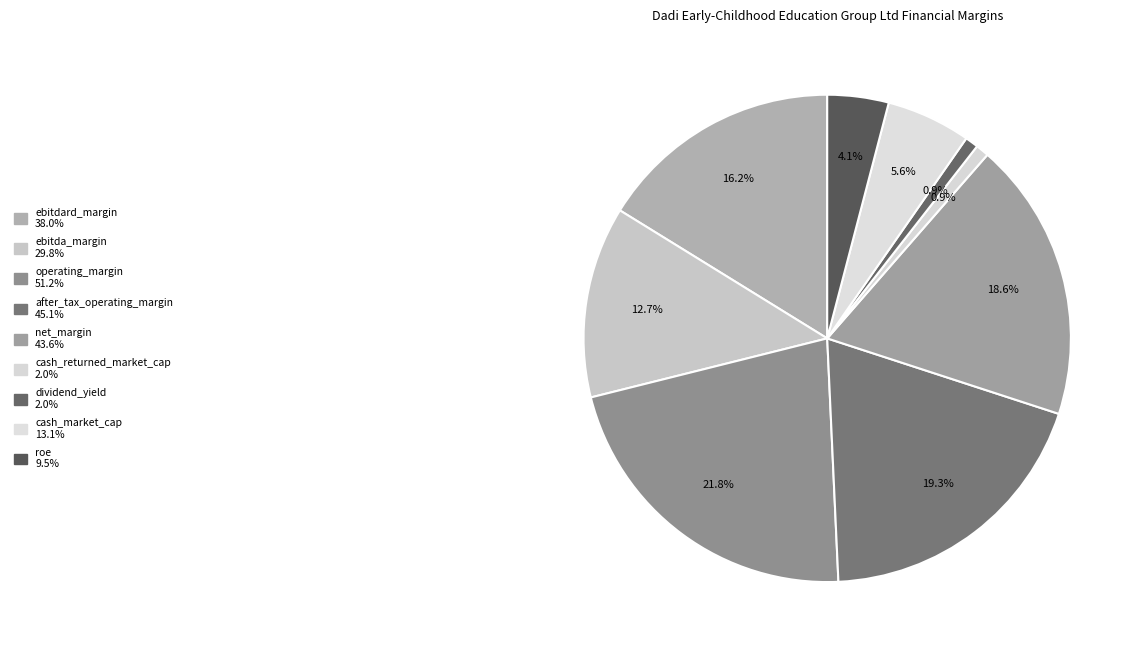

Does any single category account for the majority?

No